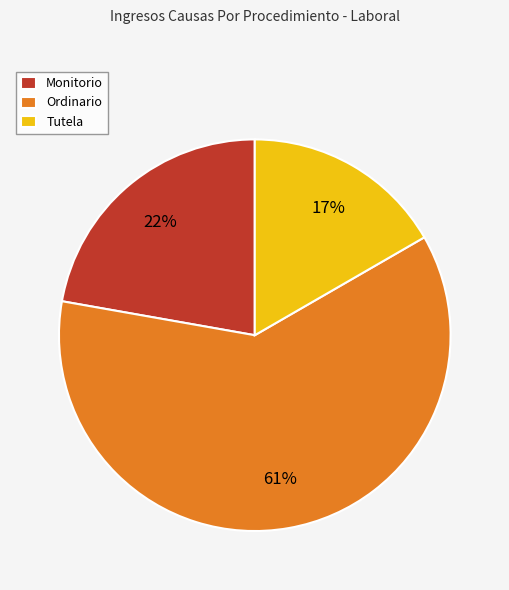

Which category accounts for the majority?

Ordinario